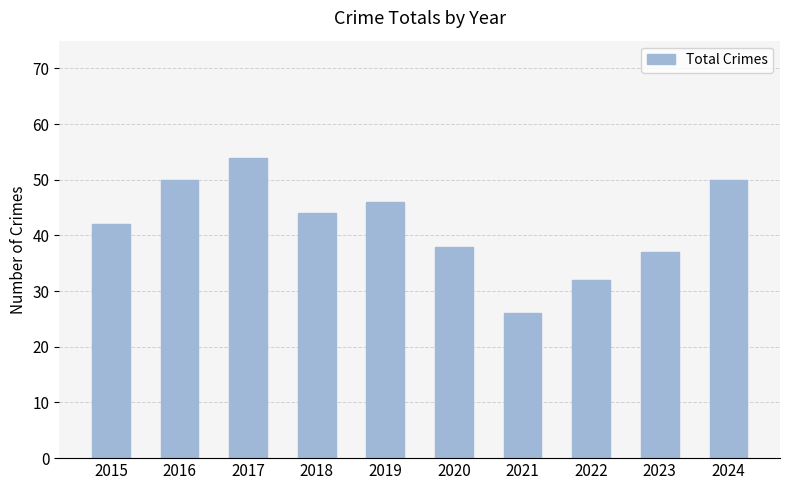

Reading left to right, what are all the values shown in this chart?

2015=42	2016=50	2017=54	2018=44	2019=46	2020=38	2021=26	2022=32	2023=37	2024=50